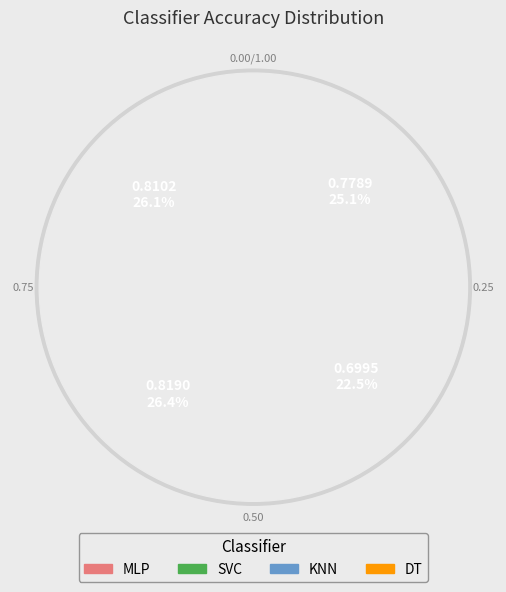

The MLP slice represents 19% of the pie. True or false?

False